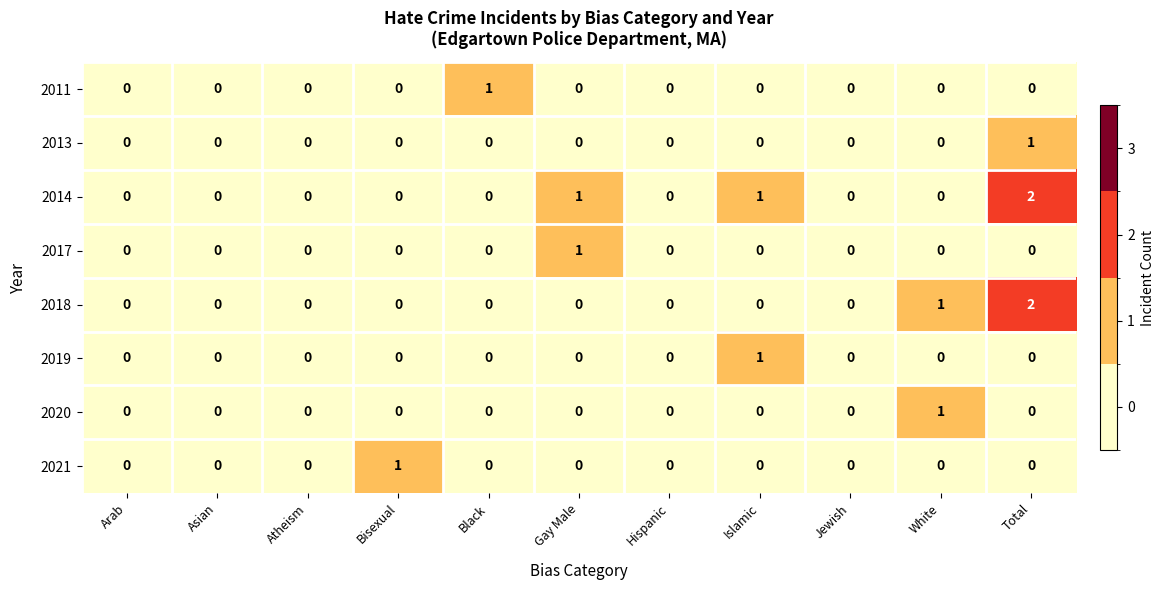

Count the 2011 values in the range 0 to 1.

11